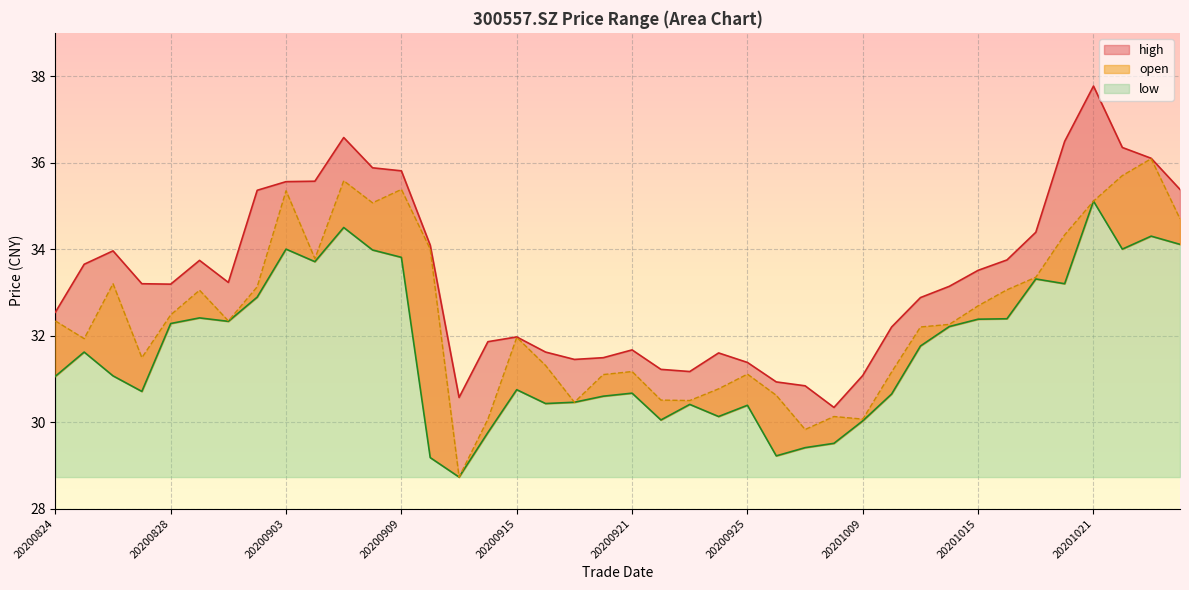

Where is high nearest to the value 34?

20200826